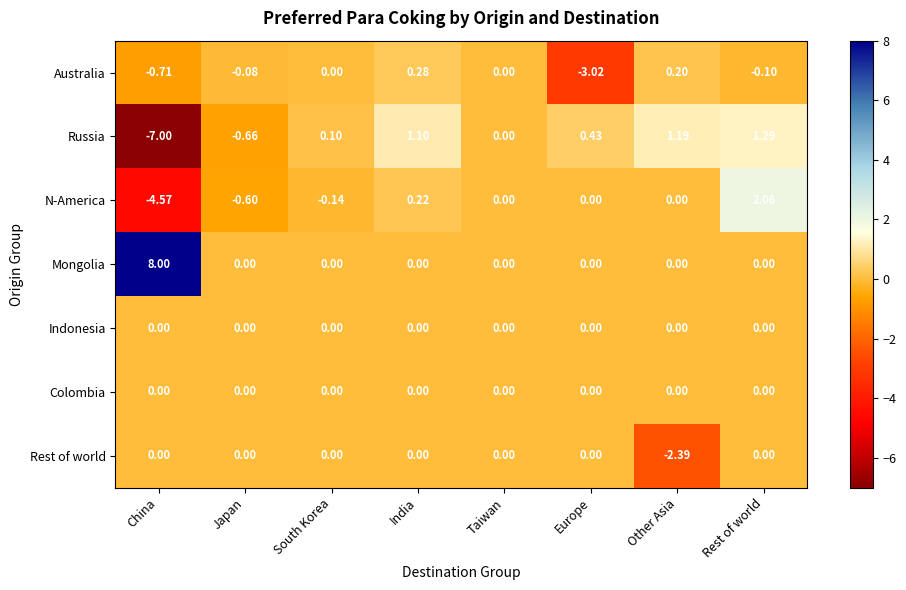

Between China and Taiwan, which series saw the biggest shift?

Mongolia